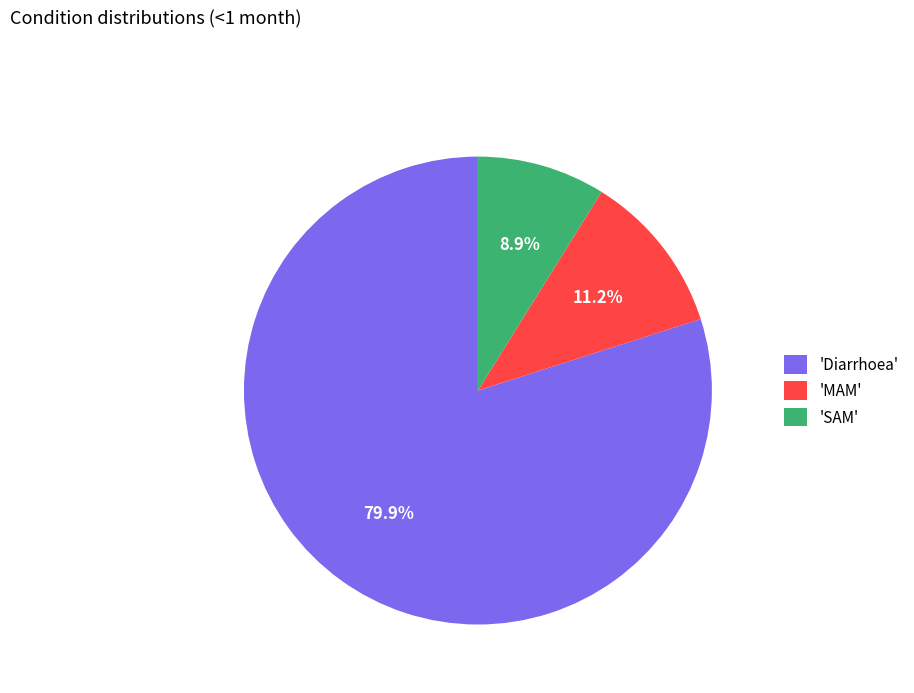

Combined, what portion of the pie is 'SAM' and 'Diarrhoea'?

88.8%